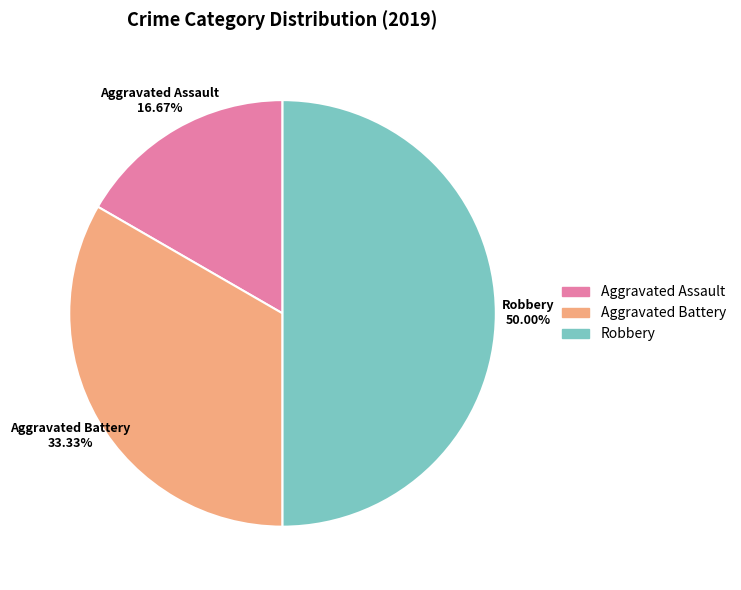

Rank the categories by value from lowest to highest.

Aggravated Assault, Aggravated Battery, Robbery